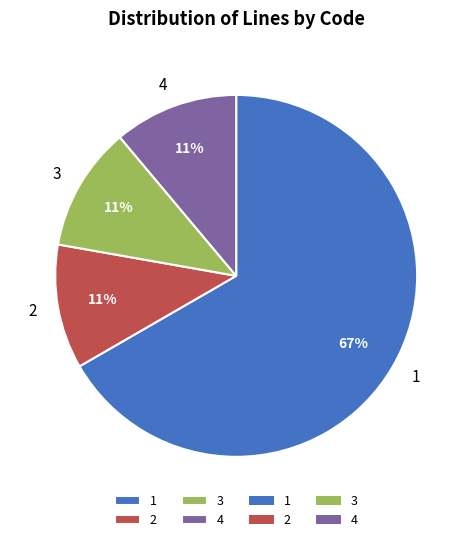

True or false: 2 accounts for 11% of the total.

True